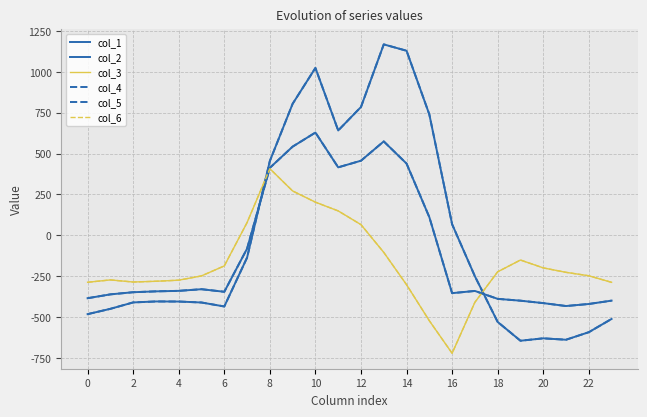

At which category does the chart reach its minimum across all series?

16